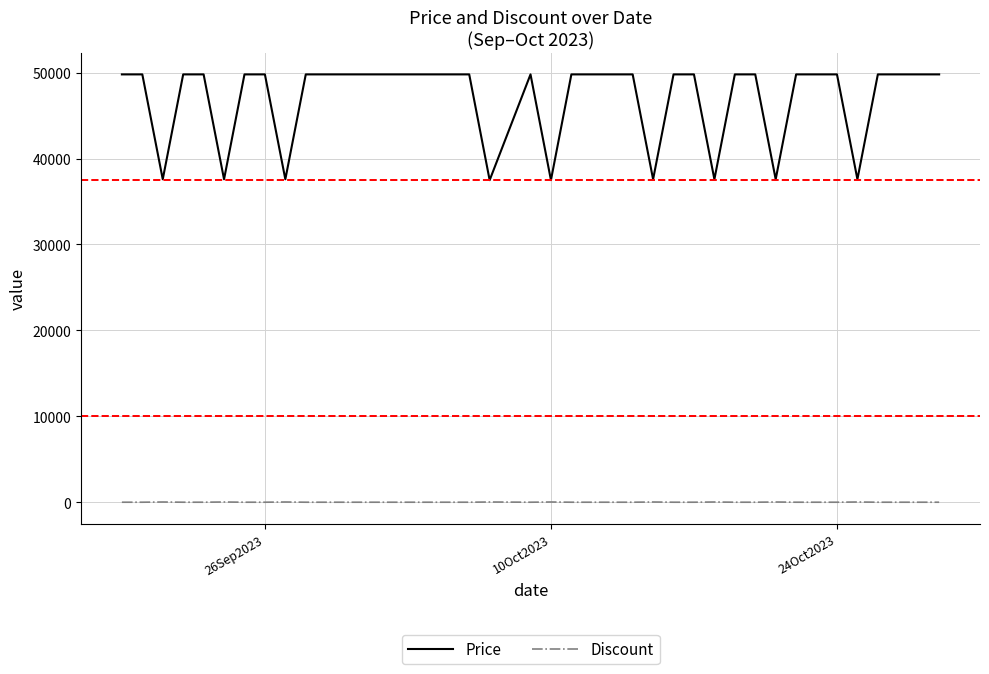

Which series has the largest total across all categories?

Price